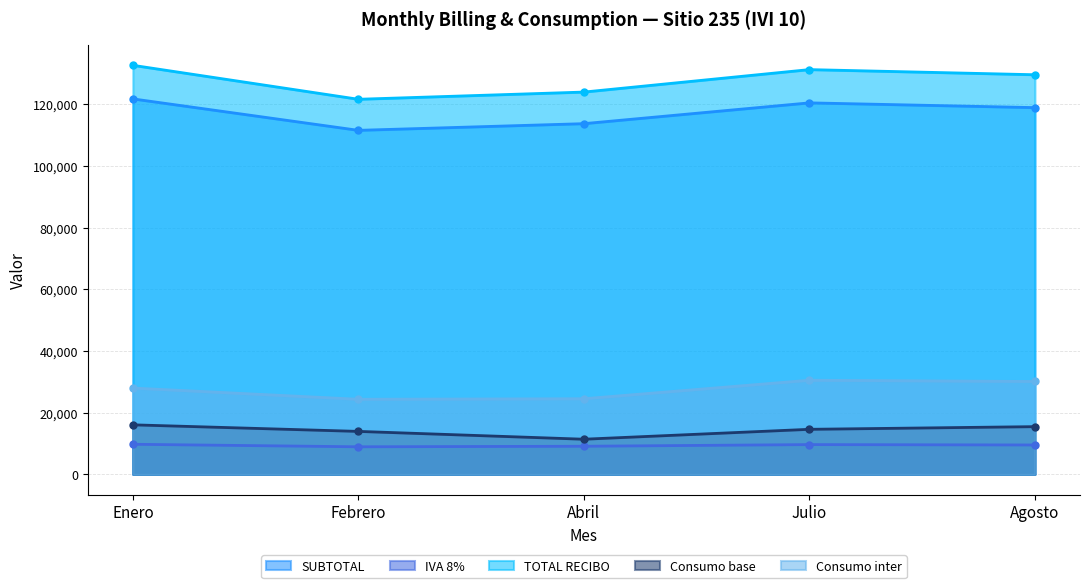

At how many categories does at least one series exceed 47055?

5